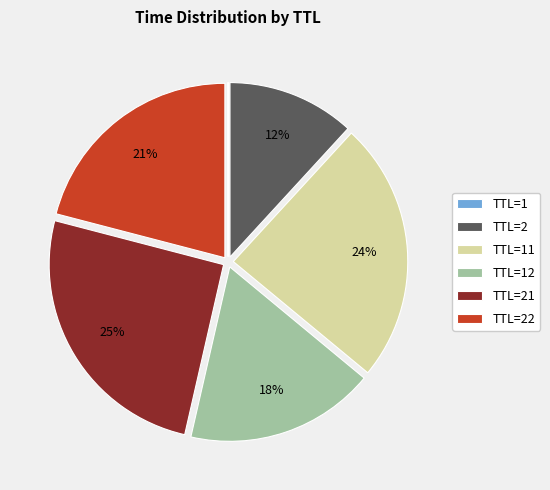

To the nearest percent, what portion does TTL=2 represent?

12%